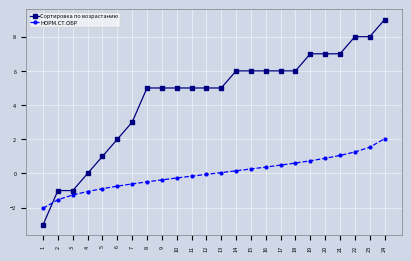

At which category is the sum across all series the highest?

24